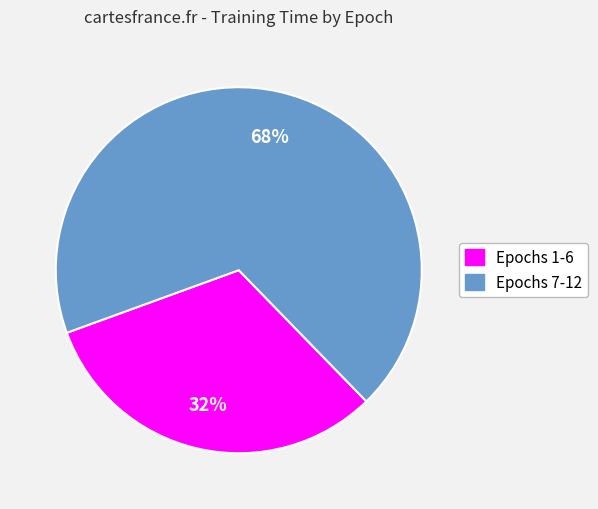

Does any single category account for the majority?

Yes